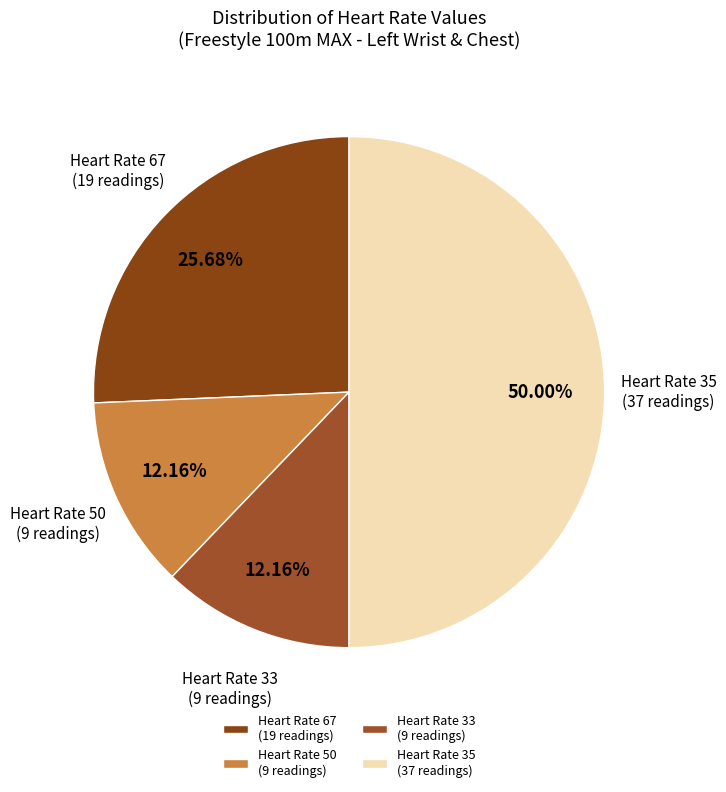

Which has a higher value, Heart Rate 67 (19 readings) or Heart Rate 33 (9 readings)?

Heart Rate 67 (19 readings)